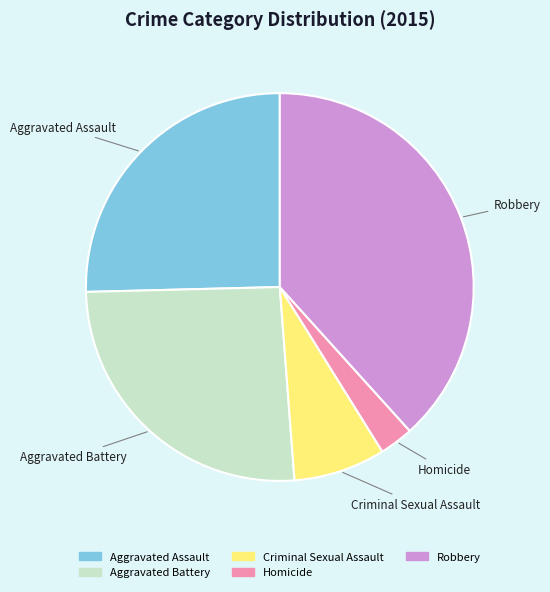

How many segments does this pie chart have?

5